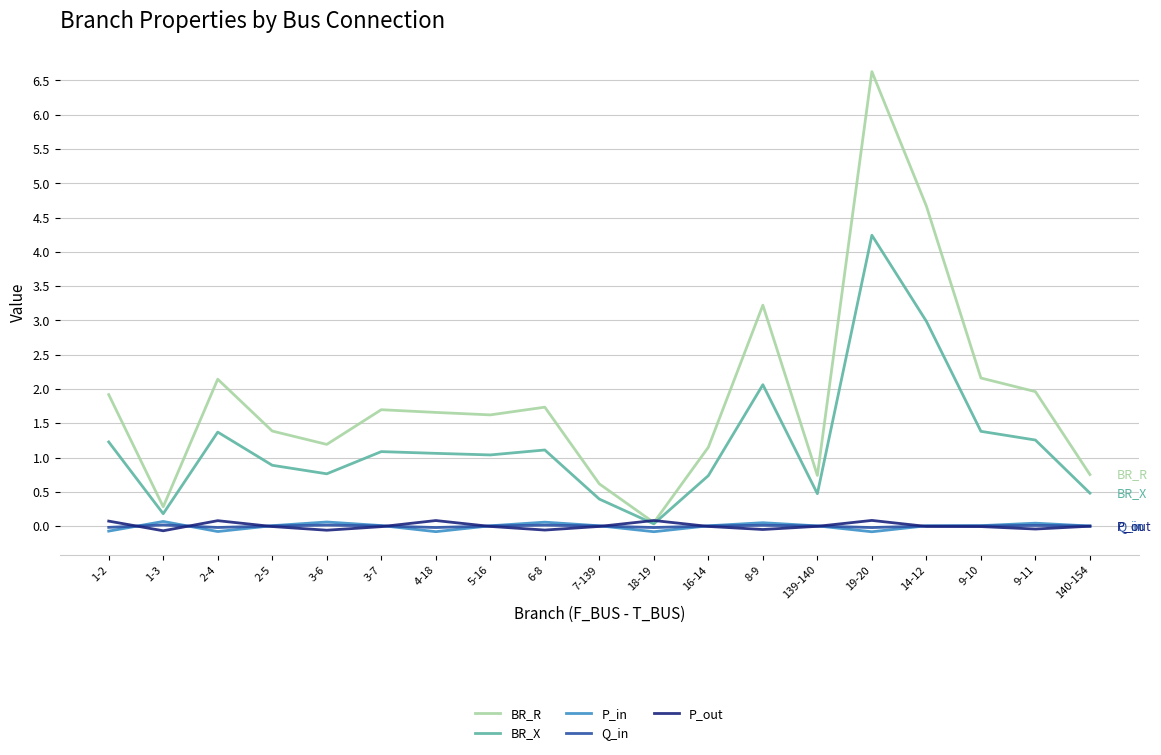

What is the spread (max minus min) of values at 8-9?

3.3